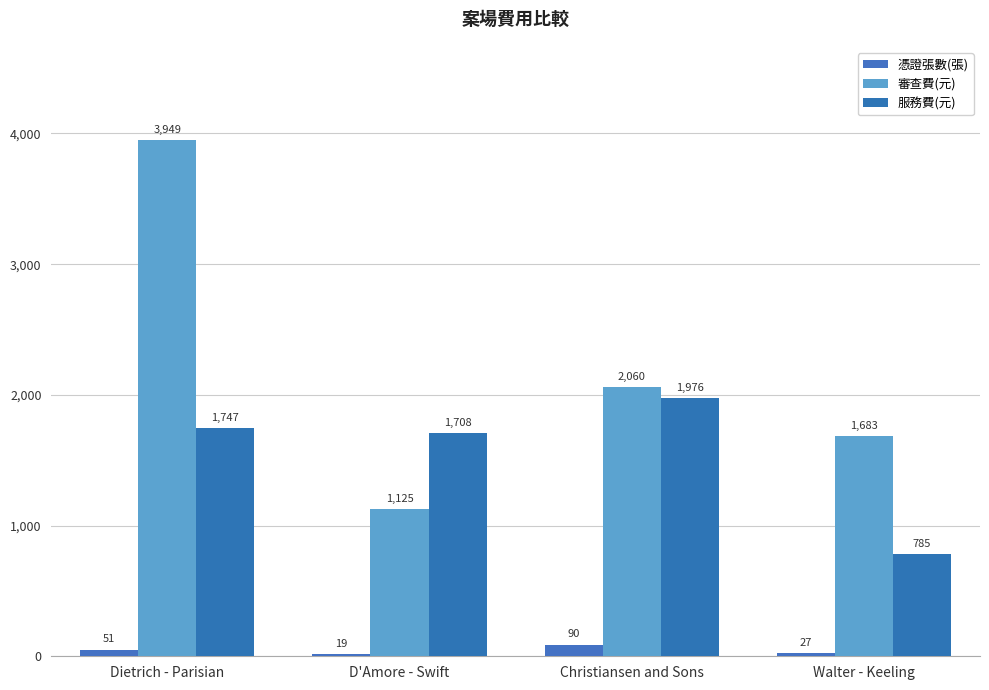

How many data points does each series have?

4